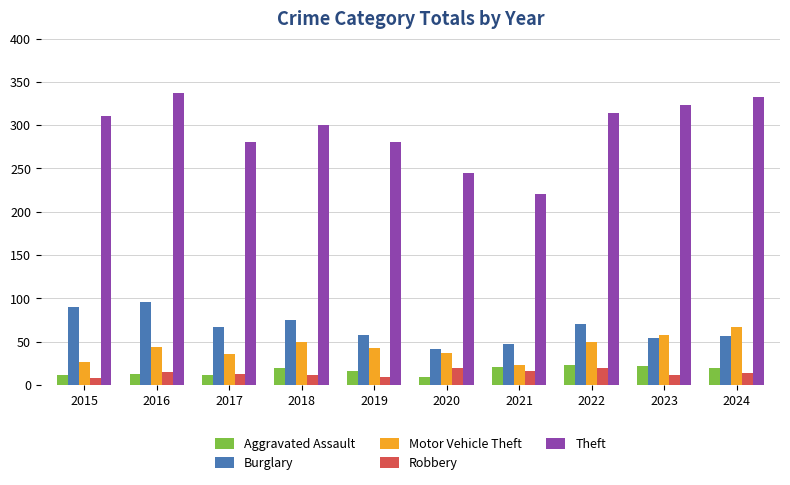

What are all the series names shown in the legend?

Aggravated Assault, Burglary, Motor Vehicle Theft, Robbery, Theft